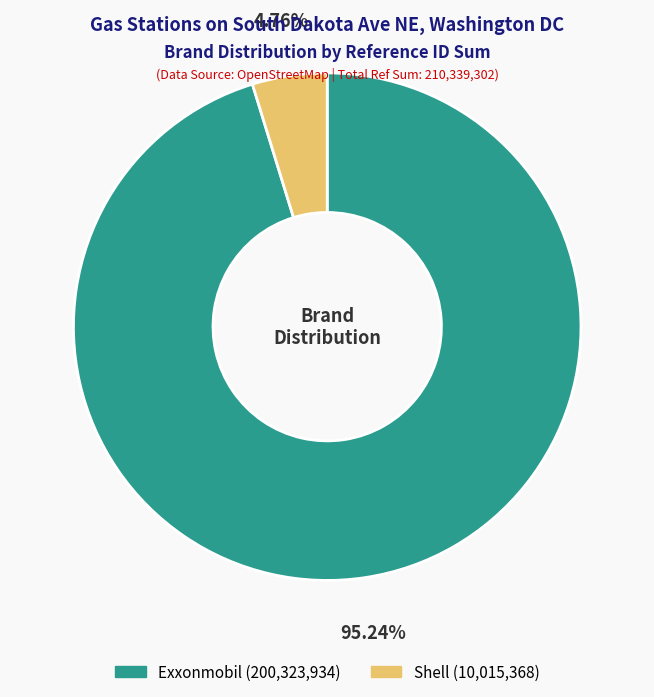

Does any single category account for the majority?

Yes